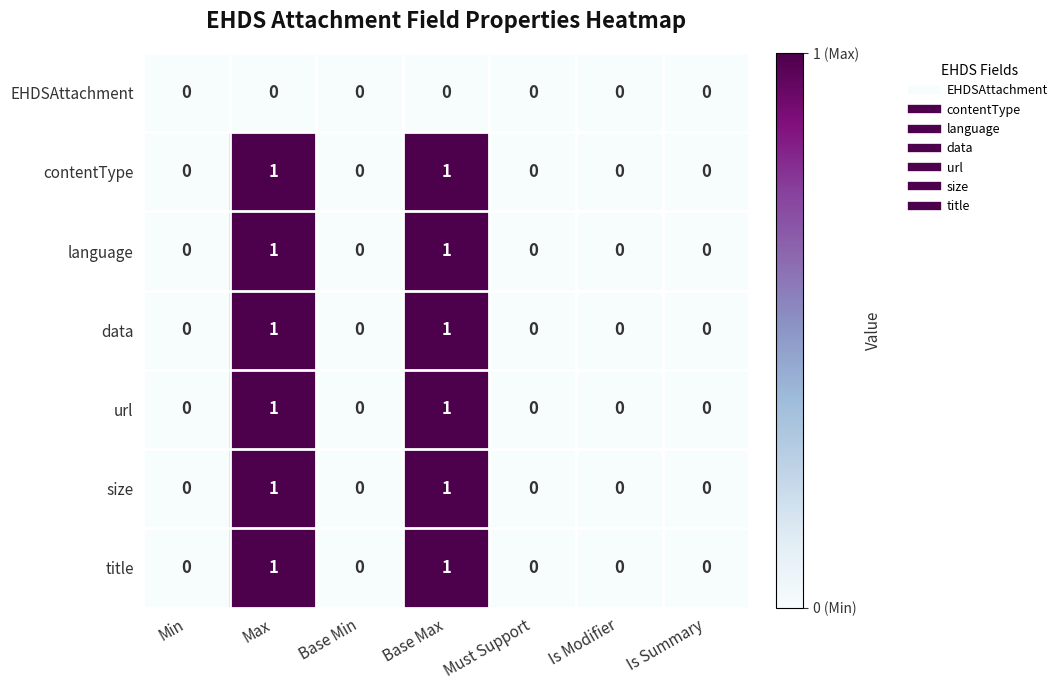

How many language values are between 0 and 1?

7